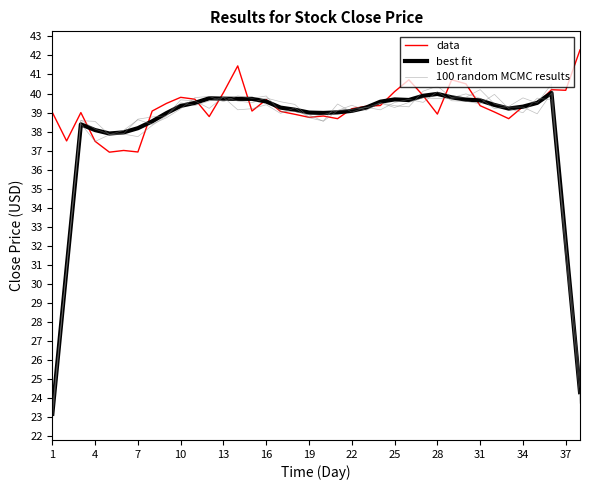

Does the chart display data point markers on the line(s)?

No